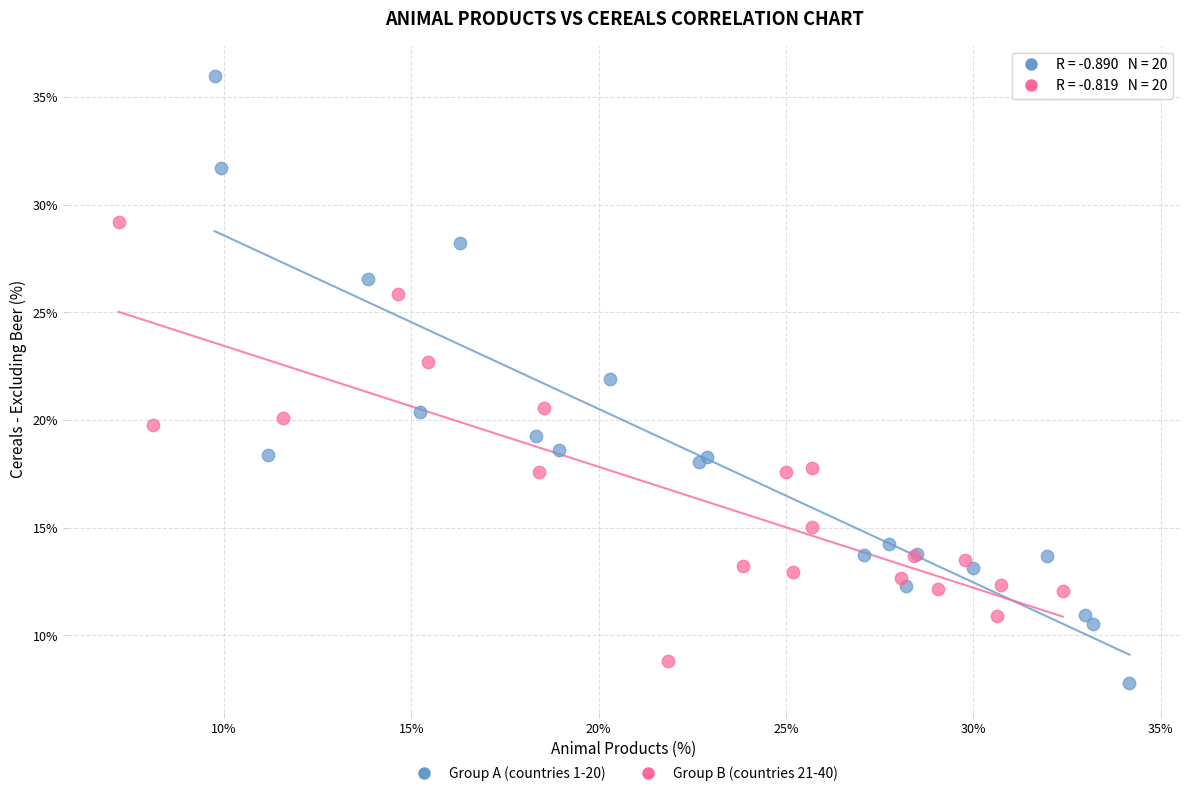

Which series has the largest Y range (max minus min)?

Group A (countries 1-20)